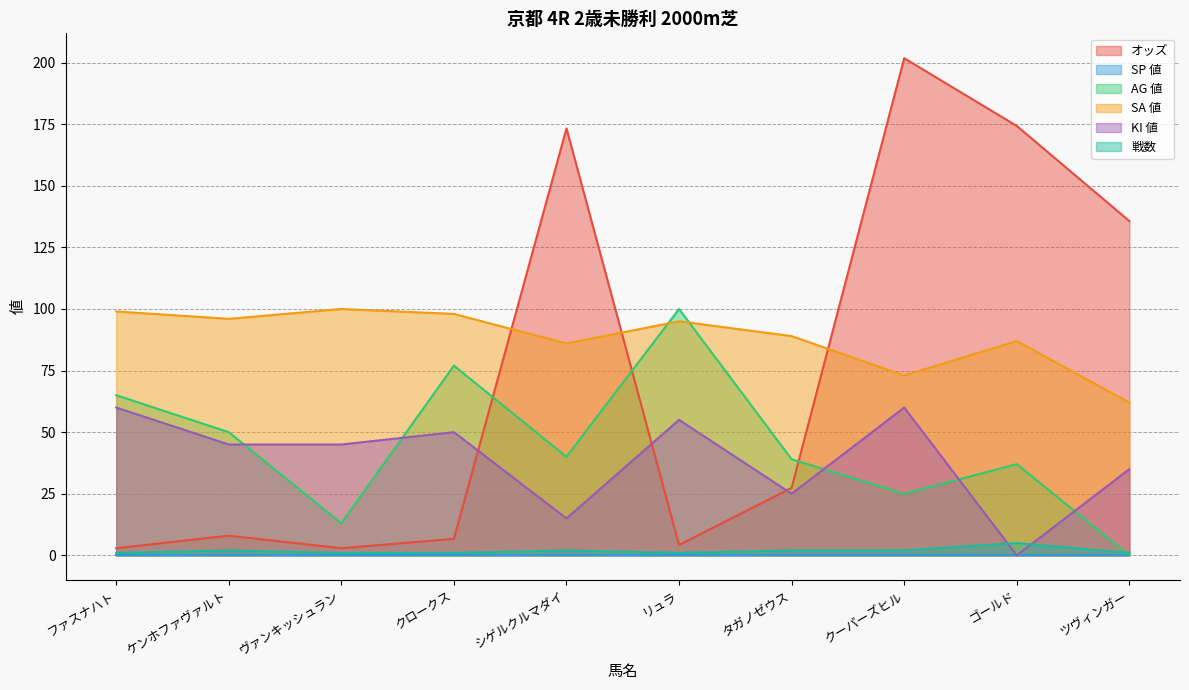

Is the value of AG 値 at ゴールド greater than the value of SA 値 at リュラ?

No